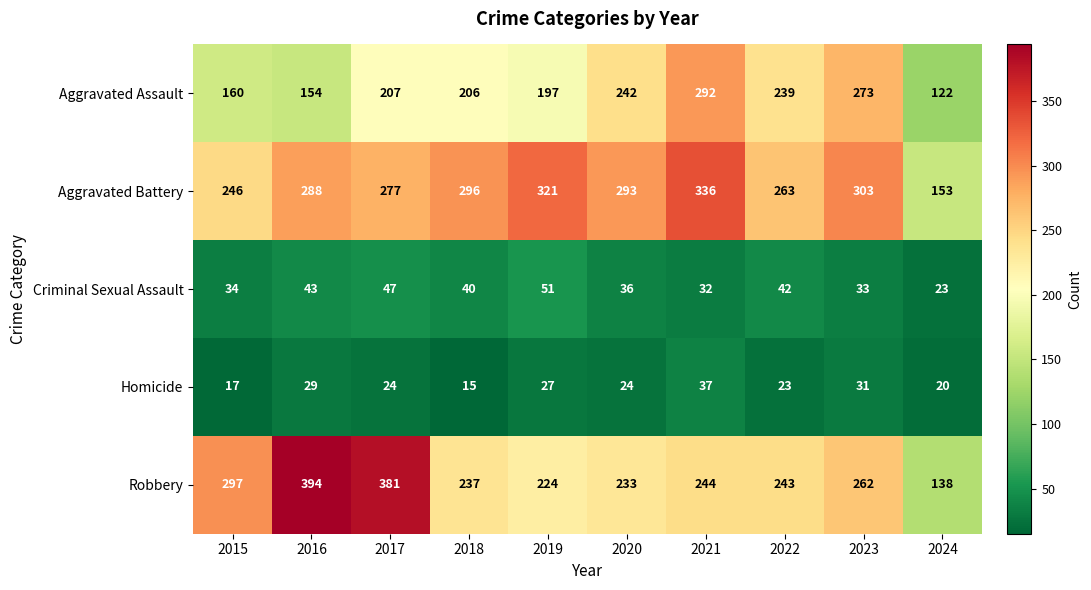

List the series in order of their peak value, lowest first.

Homicide, Criminal Sexual Assault, Aggravated Assault, Aggravated Battery, Robbery